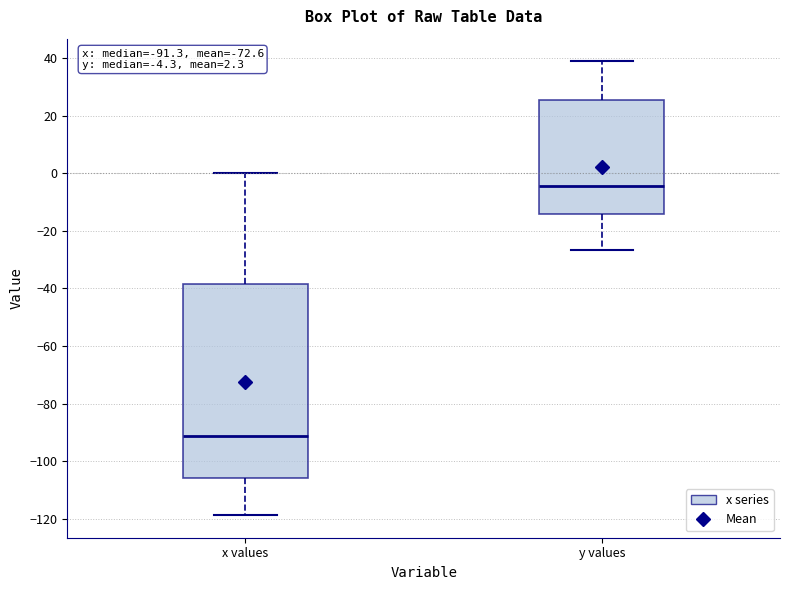

Which box has the lowest median line?

x values